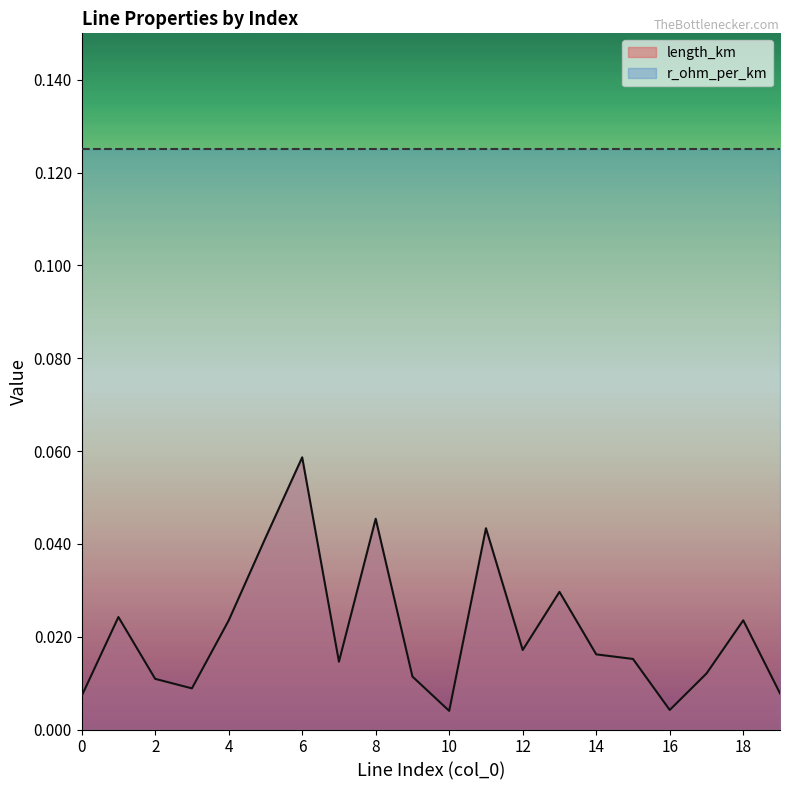

How many points are lower than both their immediate neighbors (excluding endpoints)?

5